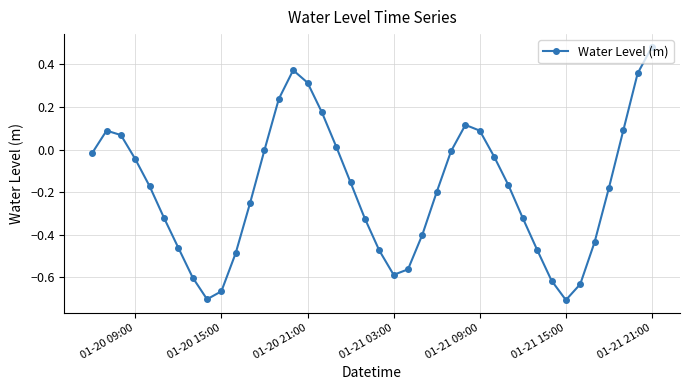

How many interior local peaks (higher than both neighbors) does the data have?

3